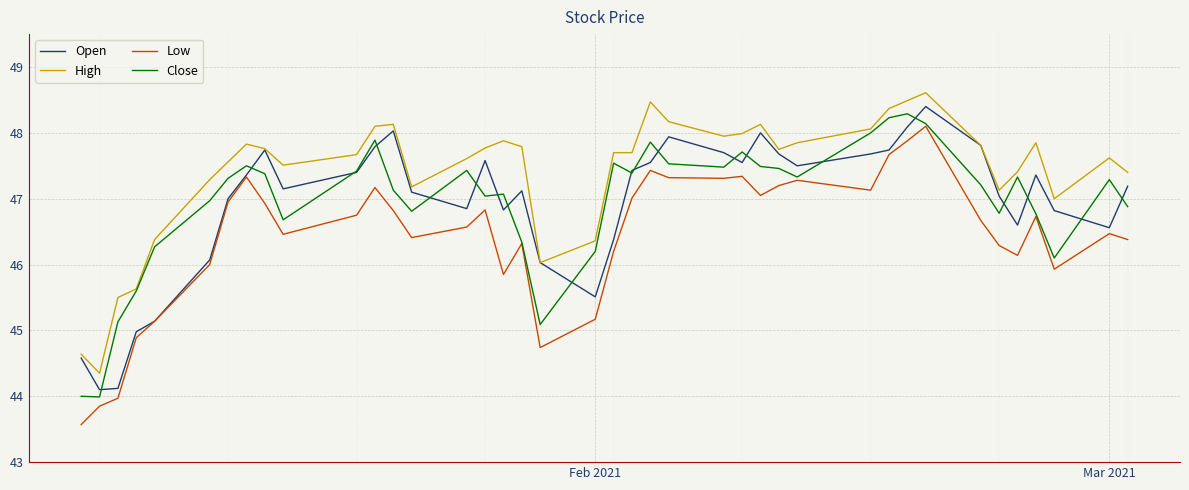

Which series has the largest total across all categories?

High